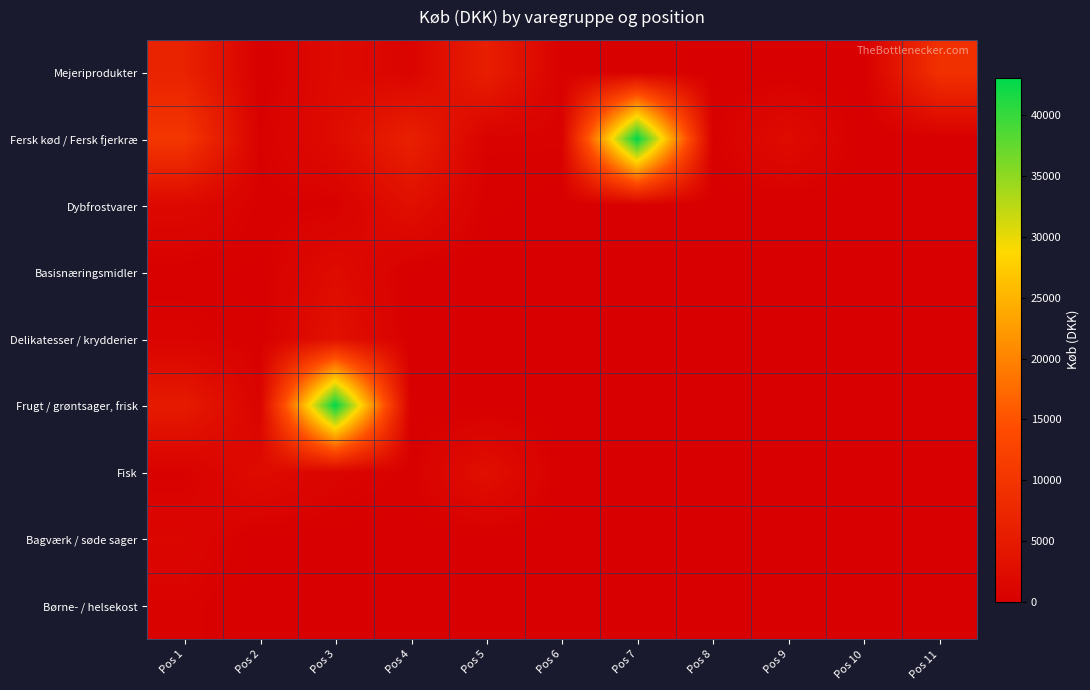

Reading right to left, what are all the values shown in this chart?

Mejeriprodukter: Pos 11=9181.1	Pos 10=36.6	Pos 9=62.8	Pos 8=94.2	Pos 7=323.8	Pos 6=361.4	Pos 5=5765.2	Pos 4=922.9	Pos 3=2017.0	Pos 2=84.9	Pos 1=6453.3
Fersk kød / Fersk fjerkræ: Pos 11=0.0	Pos 10=0.0	Pos 9=2240.8	Pos 8=278.7	Pos 7=43107.8	Pos 6=490.7	Pos 5=490.3	Pos 4=6120.4	Pos 3=2240.8	Pos 2=335.6	Pos 1=10256.0
Dybfrostvarer: Pos 11=0.0	Pos 10=0.0	Pos 9=0.0	Pos 8=0.0	Pos 7=0.0	Pos 6=0.0	Pos 5=230.0	Pos 4=2932.8	Pos 3=326.2	Pos 2=299.9	Pos 1=1701.3
Basisnæringsmidler: Pos 11=0.0	Pos 10=0.0	Pos 9=0.0	Pos 8=0.0	Pos 7=0.0	Pos 6=0.0	Pos 5=0.0	Pos 4=0.0	Pos 3=2245.2	Pos 2=110.1	Pos 1=181.7
Delikatesser / krydderier: Pos 11=0.0	Pos 10=0.0	Pos 9=0.0	Pos 8=0.0	Pos 7=0.0	Pos 6=0.0	Pos 5=0.0	Pos 4=0.0	Pos 3=3267.1	Pos 2=137.0	Pos 1=758.6
Frugt / grøntsager, frisk: Pos 11=0.0	Pos 10=0.0	Pos 9=0.0	Pos 8=0.0	Pos 7=0.0	Pos 6=0.0	Pos 5=0.0	Pos 4=0.0	Pos 3=43107.8	Pos 2=717.8	Pos 1=4977.6
Fisk: Pos 11=0.0	Pos 10=0.0	Pos 9=0.0	Pos 8=0.0	Pos 7=0.0	Pos 6=0.0	Pos 5=2932.8	Pos 4=278.7	Pos 3=910.9	Pos 2=2261.9	Pos 1=330.4
Bagværk / søde sager: Pos 11=0.0	Pos 10=0.0	Pos 9=0.0	Pos 8=0.0	Pos 7=0.0	Pos 6=0.0	Pos 5=0.0	Pos 4=0.0	Pos 3=0.0	Pos 2=0.0	Pos 1=1210.2
Børne- / helsekost: Pos 11=0.0	Pos 10=0.0	Pos 9=0.0	Pos 8=0.0	Pos 7=0.0	Pos 6=0.0	Pos 5=0.0	Pos 4=0.0	Pos 3=0.0	Pos 2=0.0	Pos 1=558.0